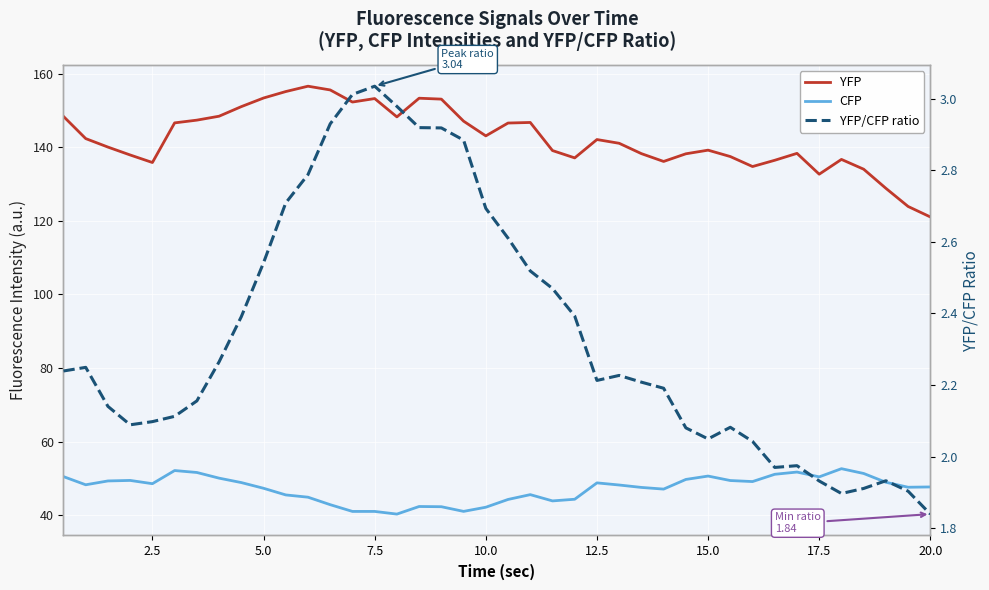

How many data points in YFP/CFP ratio are above 2?

32